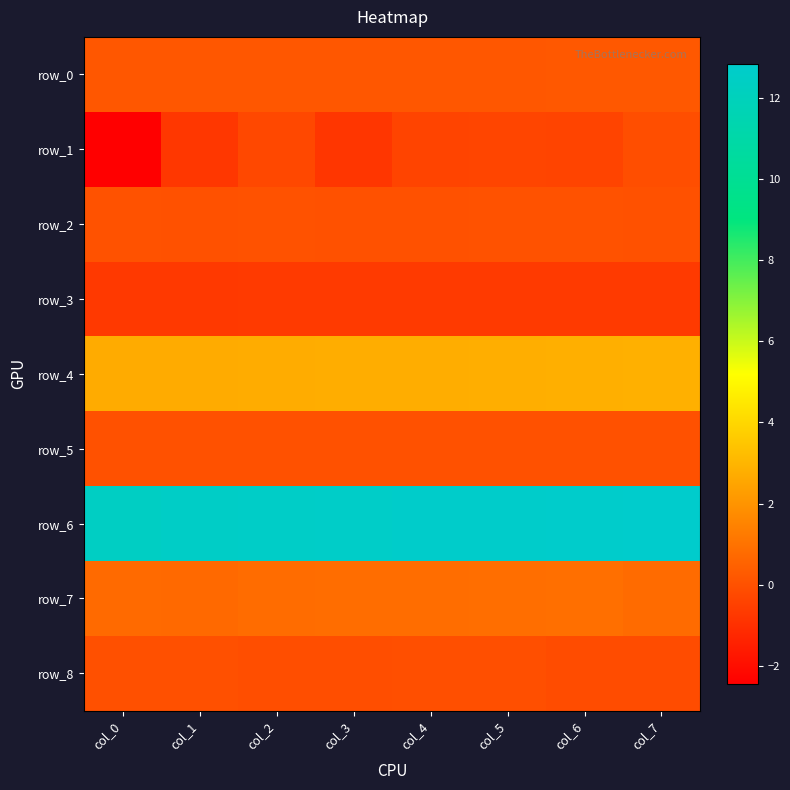

Rank the series by their maximum value, from highest to lowest.

row_6, row_4, row_7, row_0, row_2, row_5, row_8, row_1, row_3